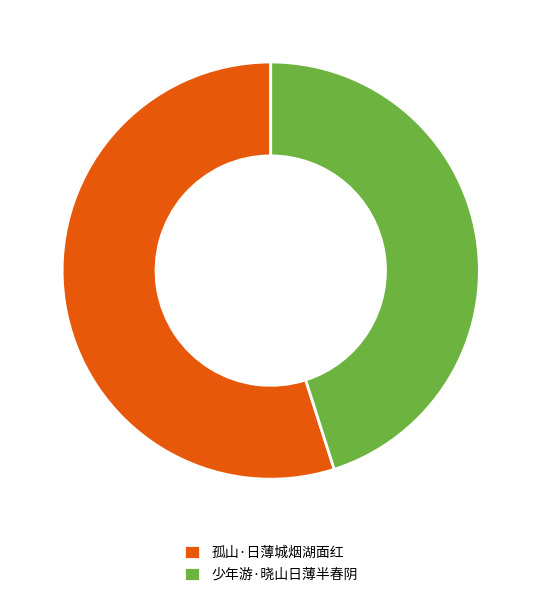

Do 孤山·日薄城烟湖面红 and 少年游·晓山日薄半春阴 together represent more than half of the pie?

Yes